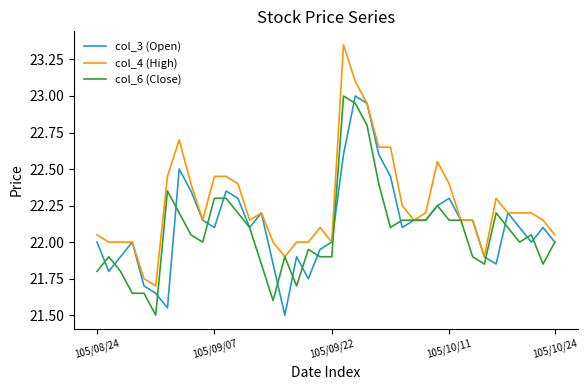

Which series has the largest range (max minus min)?

col_4 (High)